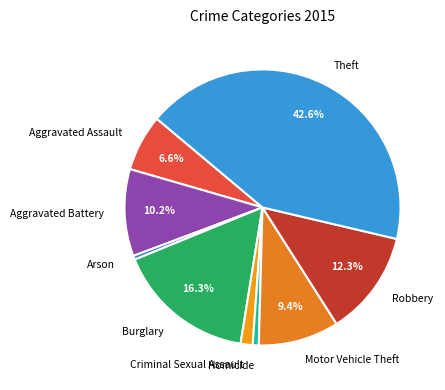

To the nearest percent, what percentage of the pie is Aggravated Assault?

7%